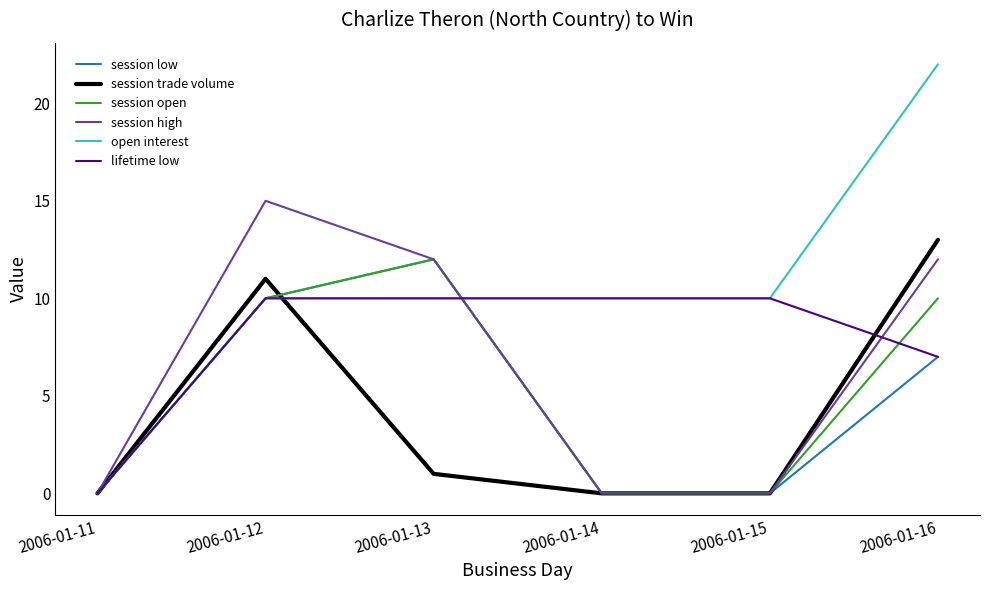

Which series has the largest total across all categories?

open interest